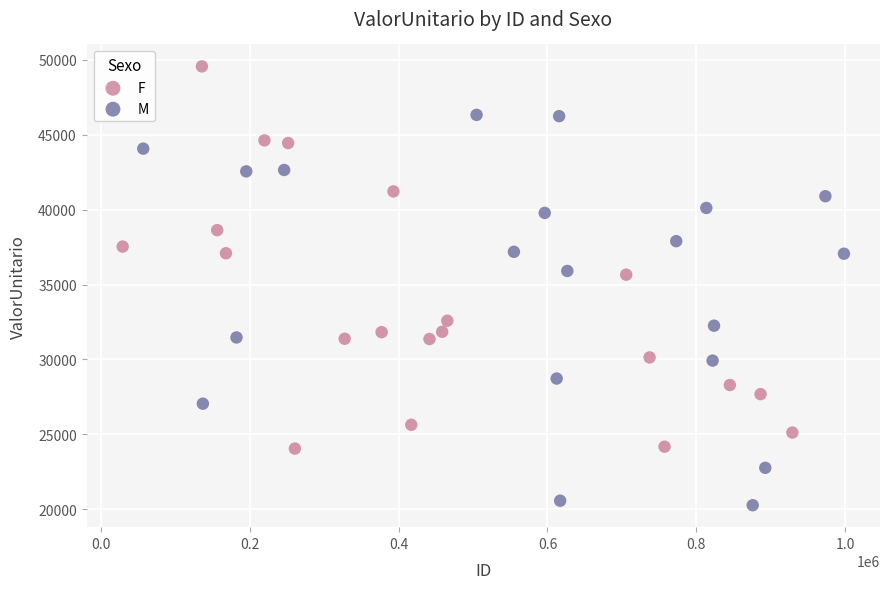

What are all the series names shown in the legend?

F, M